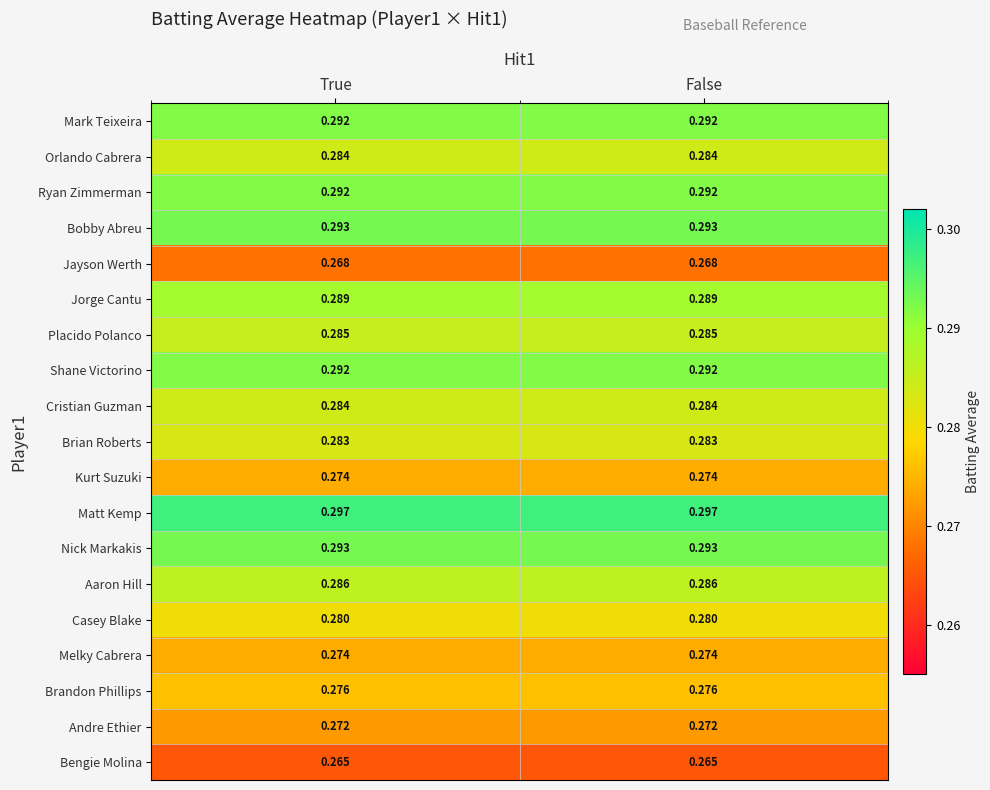

Which series has the largest total across all categories?

Matt Kemp